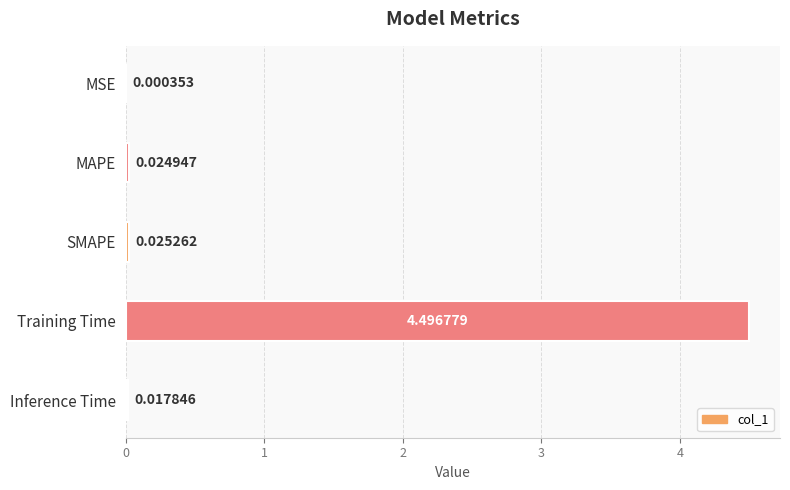

What is the sum of all values?

4.6